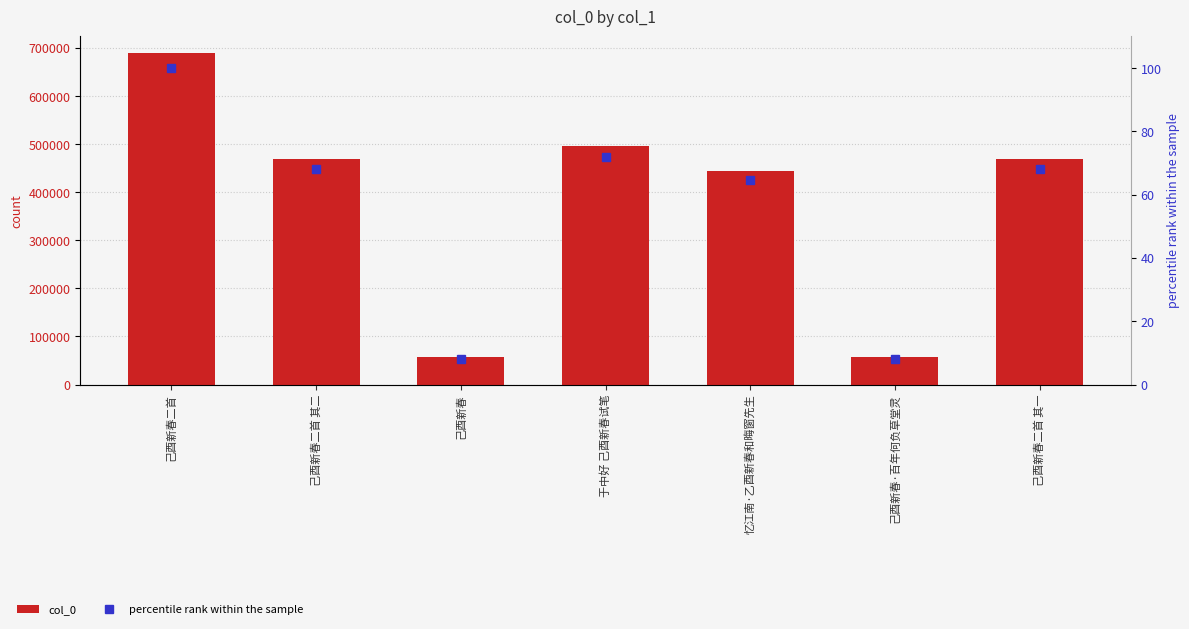

The col_0 series shows 496484.0 at 于中好 己酉新春试笔. True or false?

True